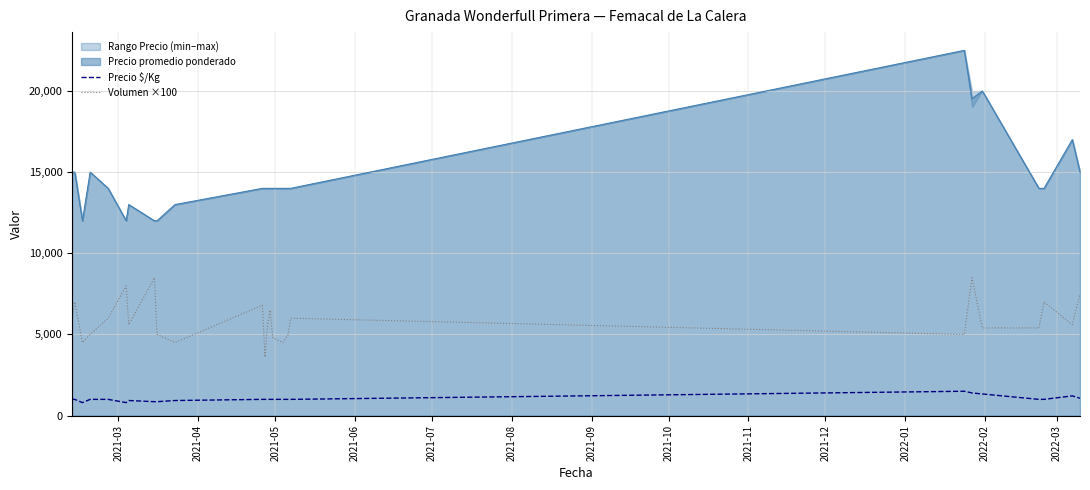

Reading left to right, what are all the values shown in this chart?

Precio $/Kg: 1000	1000	800	1000	1000	800	929	857	857	929	1000	1000	1000	1000	1000	1000	1000	1000	1500	1395	1333	1000	1000	1214	1071
Volumen ×100: 6000	7000	4500	5000	6000	8000	5600	8500	5000	4500	6800	3600	5600	6500	4800	4500	5000	6000	5000	8500	5400	5400	7000	5600	7500